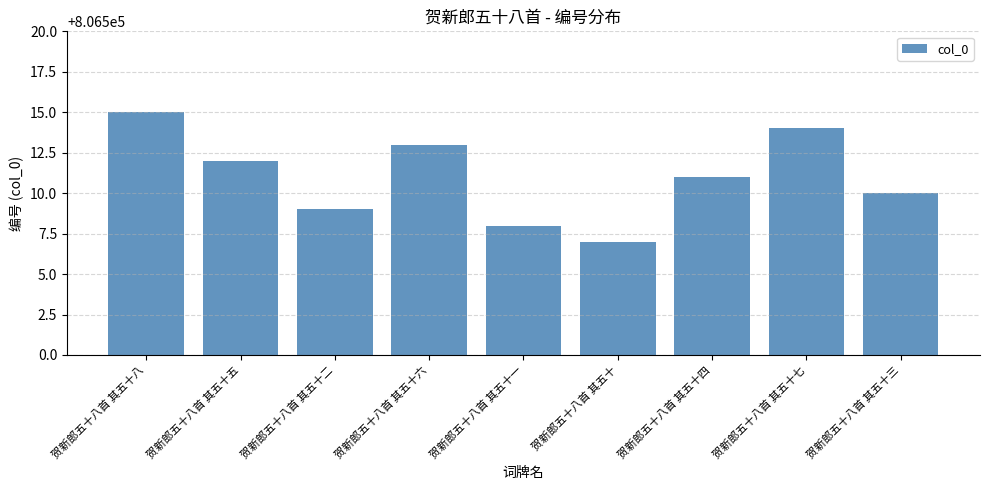

List the labels in order of value, largest first.

贺新郎五十八首 其五十八, 贺新郎五十八首 其五十七, 贺新郎五十八首 其五十六, 贺新郎五十八首 其五十五, 贺新郎五十八首 其五十四, 贺新郎五十八首 其五十三, 贺新郎五十八首 其五十二, 贺新郎五十八首 其五十一, 贺新郎五十八首 其五十